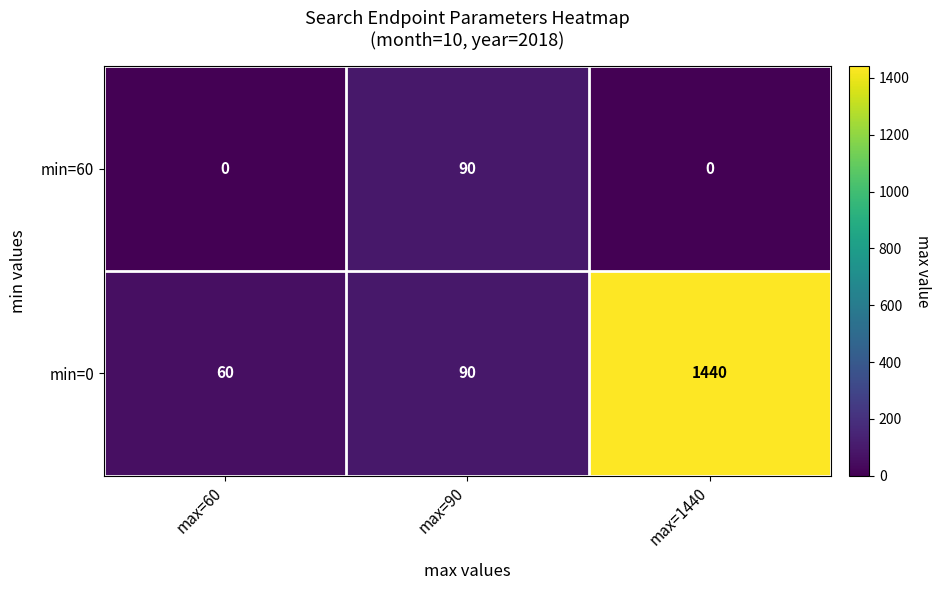

What is the highest value of the min=0 series?

1440